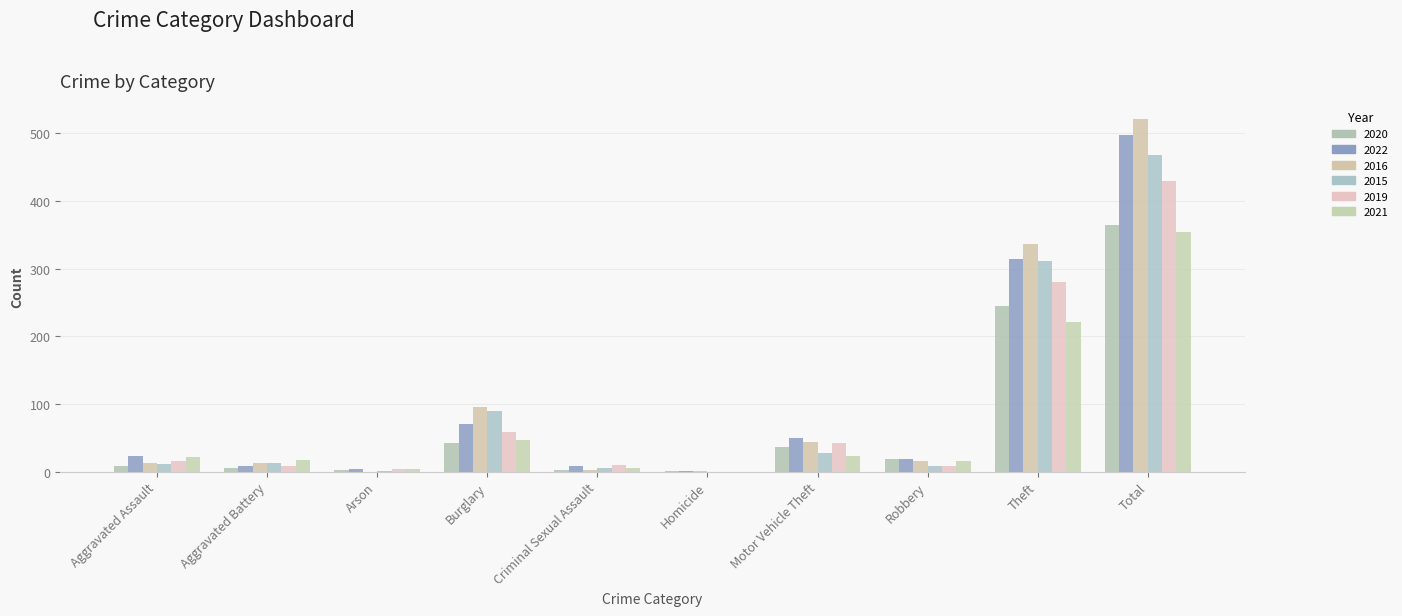

Is the value of 2020 at Theft greater than the value of 2015 at Theft?

No